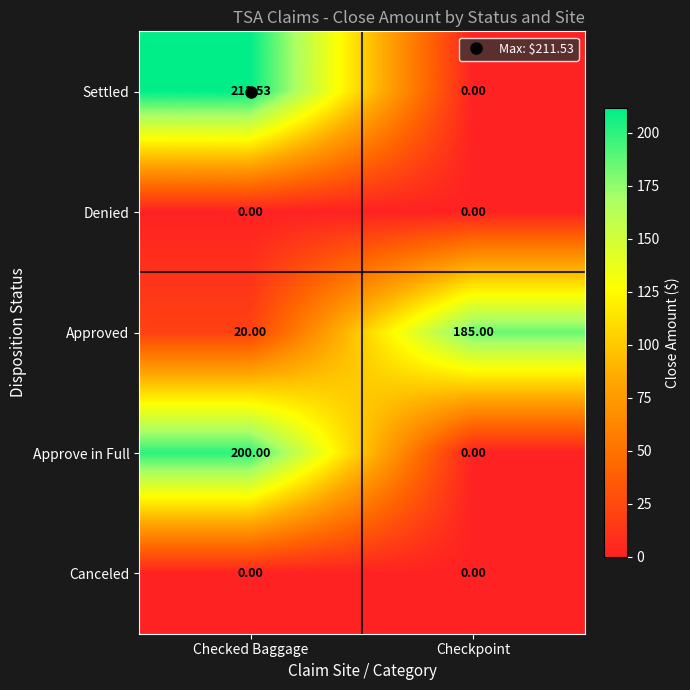

Is the value of Denied at Checkpoint greater than the value of Approved at Checked Baggage?

No